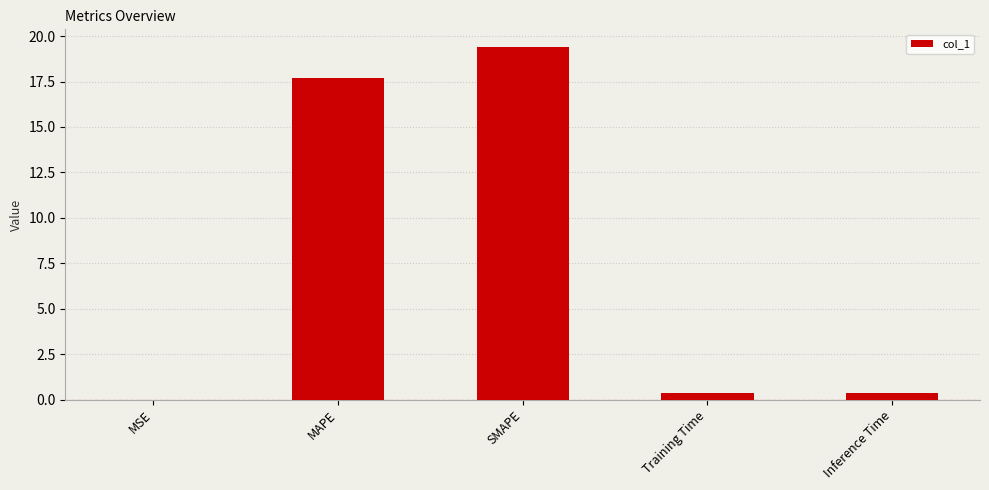

What is the maximum value shown in the chart?

19.4